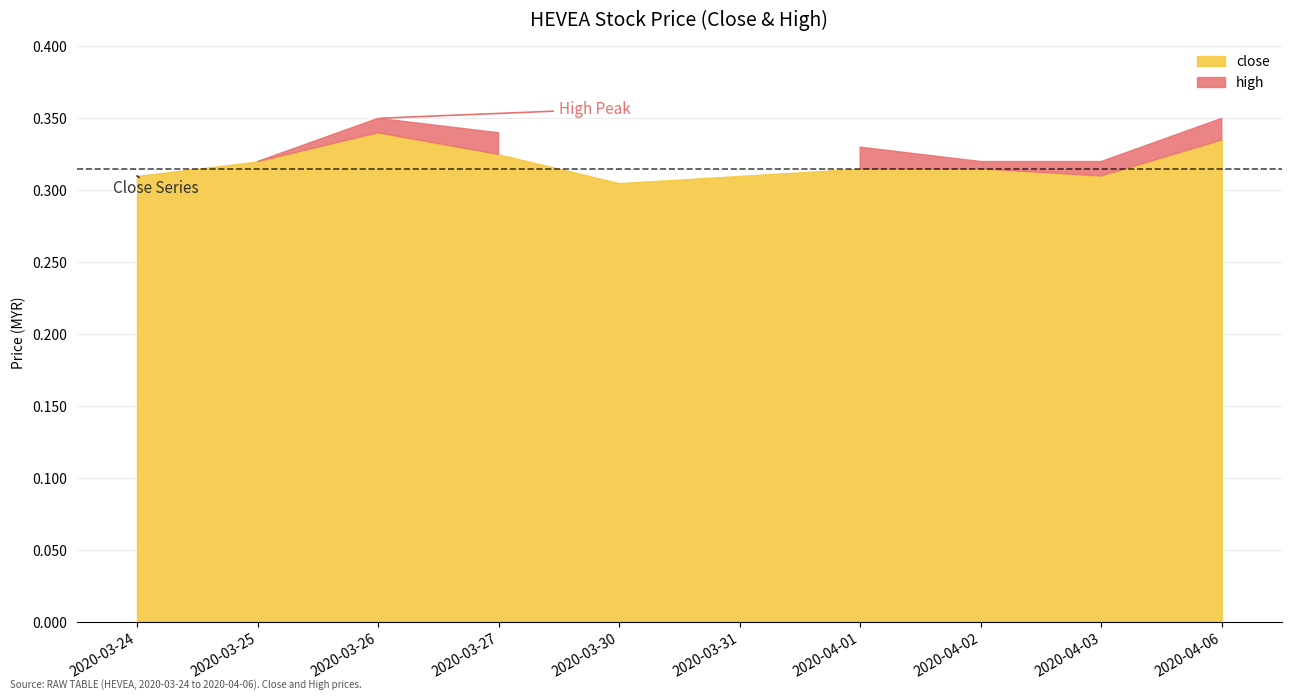

What position from the left is 2020-04-01?

7